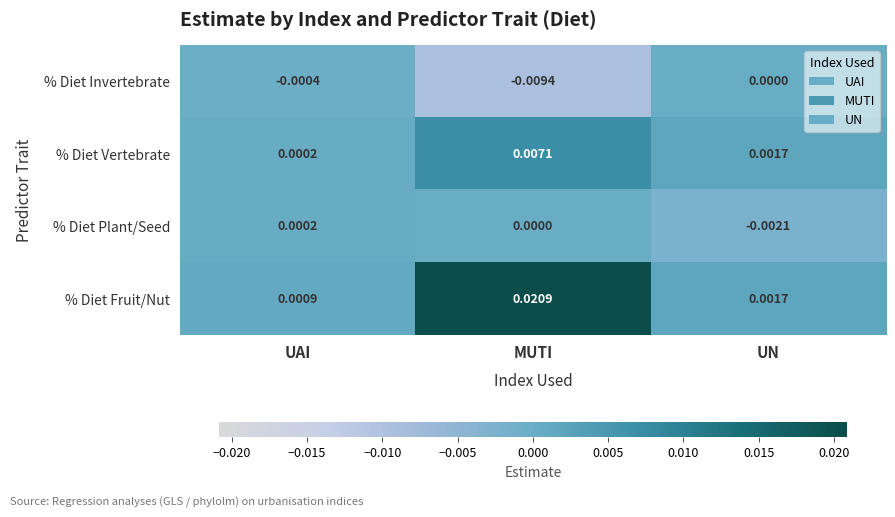

Which series has the largest total across all categories?

% Diet Fruit/Nut